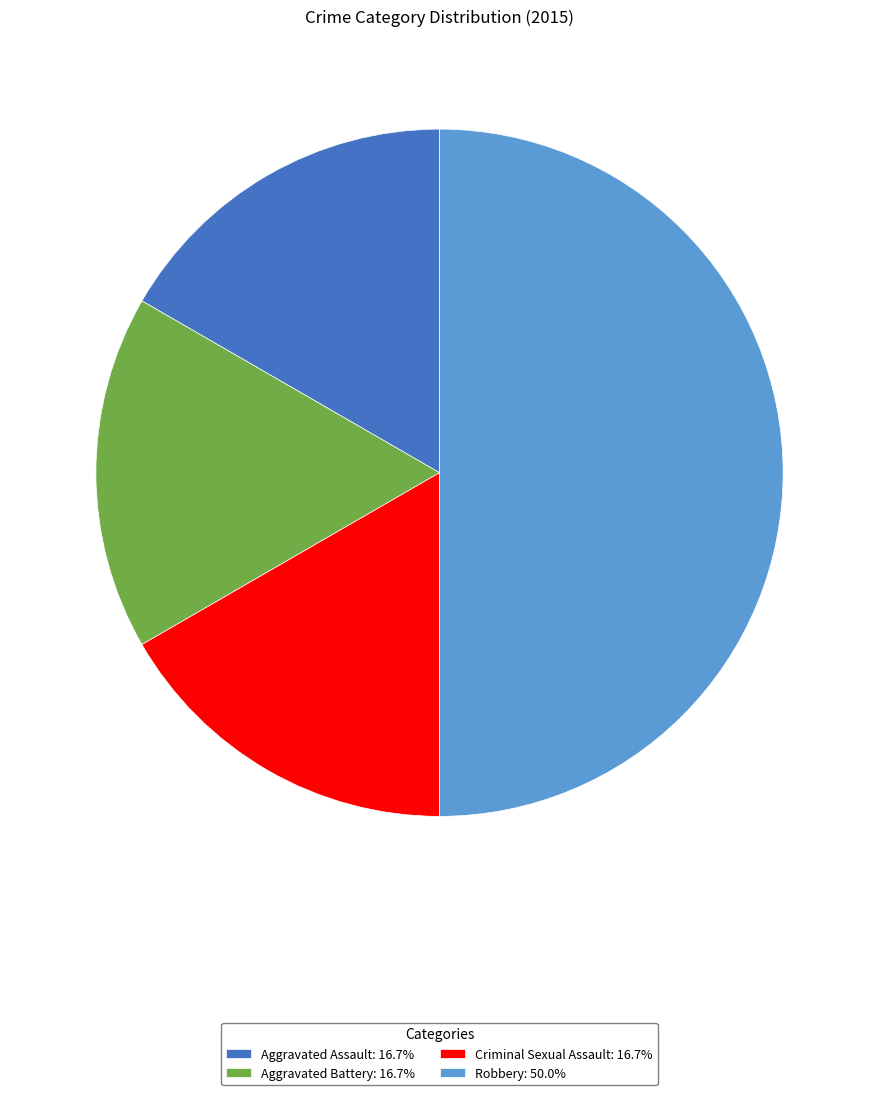

Combined, do Aggravated Battery: 16.7% and Aggravated Assault: 16.7% account for over 50%?

No